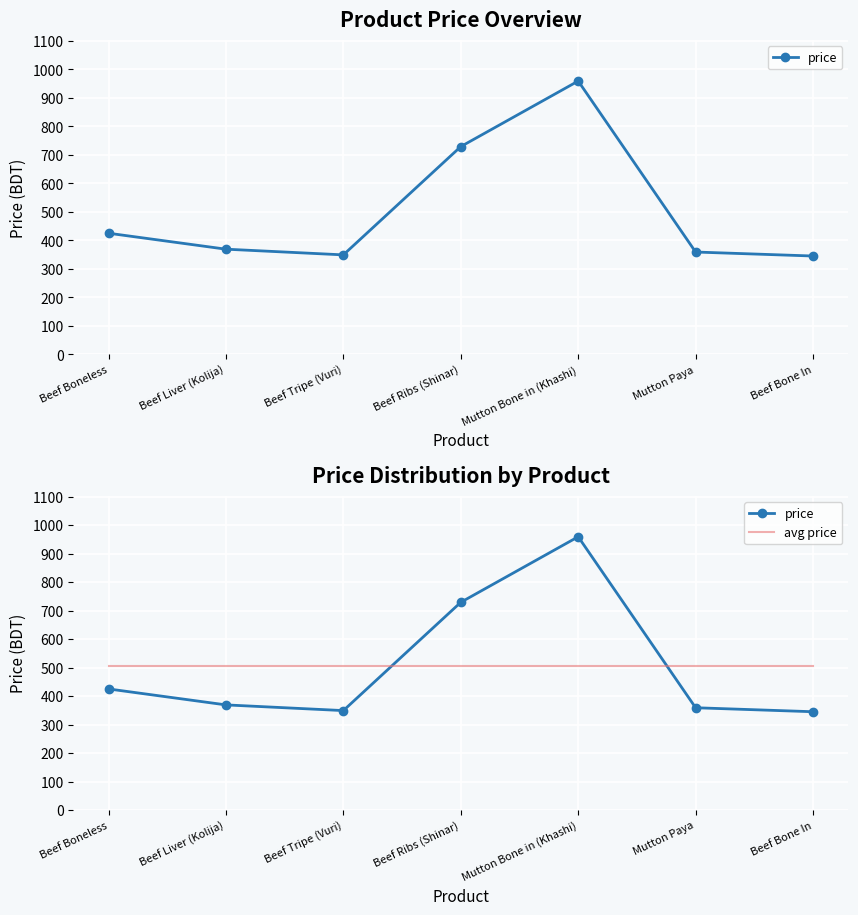

At which category does price reach its first local peak?

Mutton Bone in (Khashi)